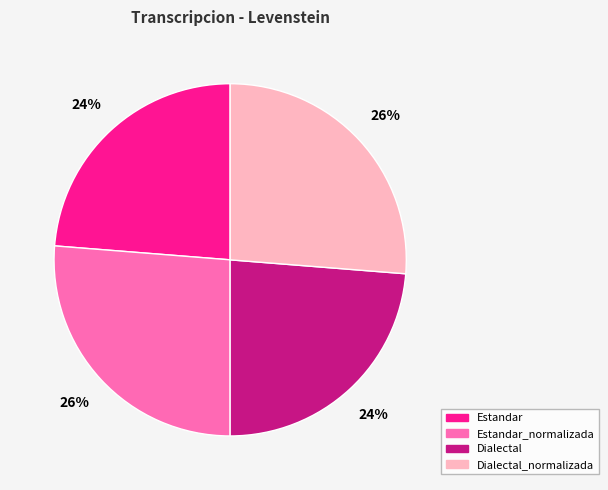

To the nearest percent, what is the average slice percentage?

25%